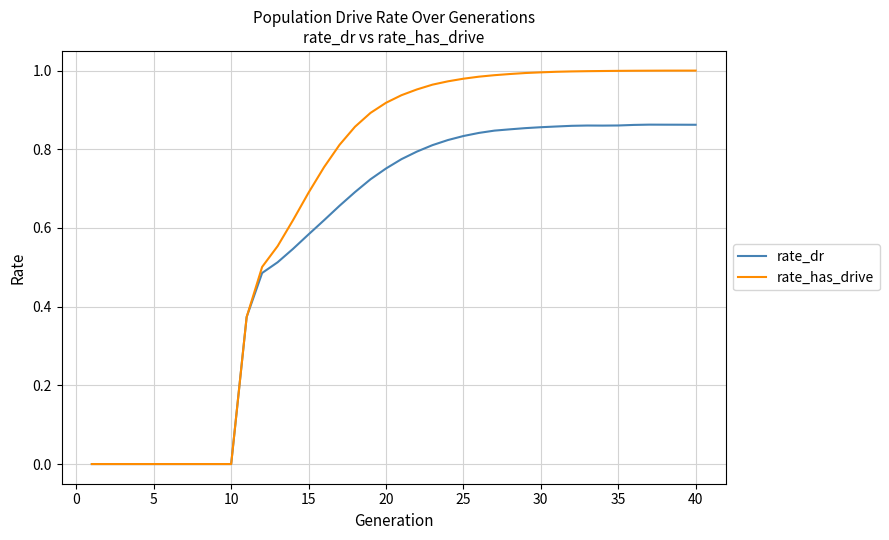

Rank the series by their maximum value, from highest to lowest.

rate_has_drive, rate_dr